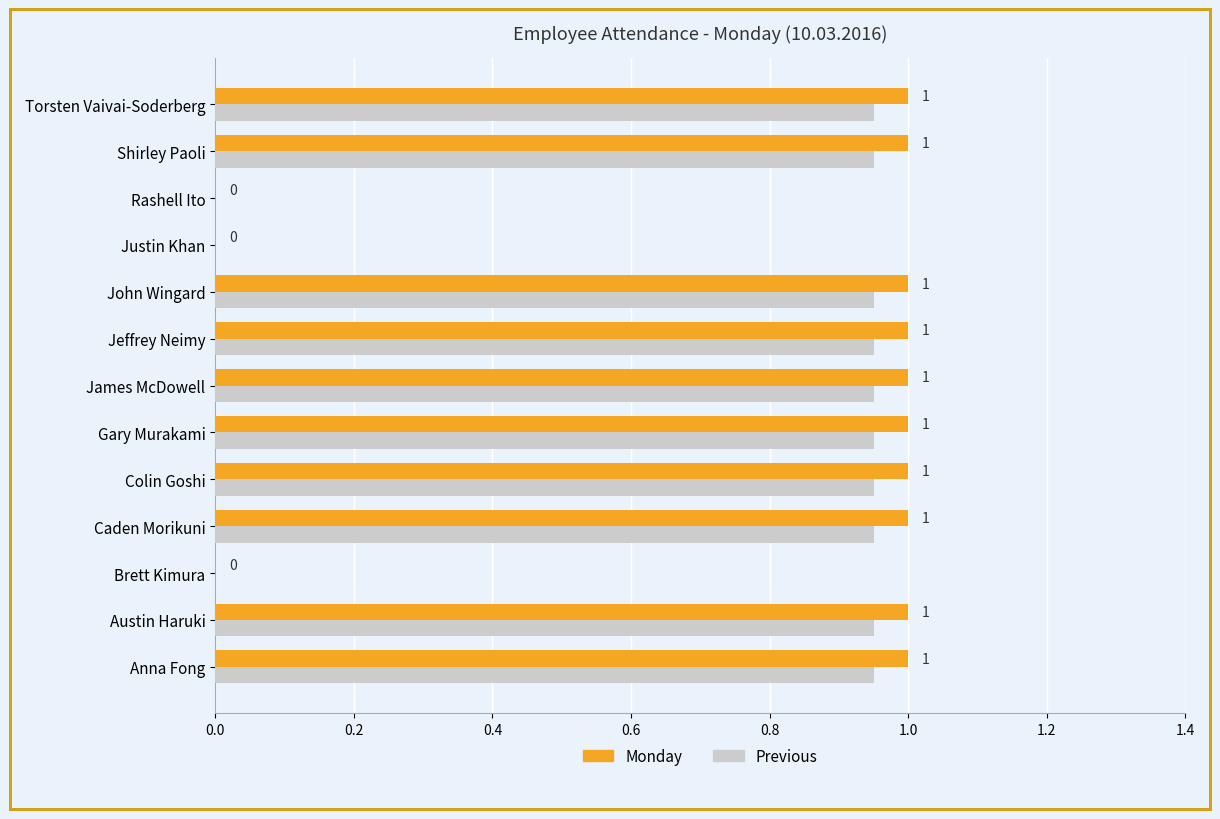

What is the maximum value shown in the chart?

1.0